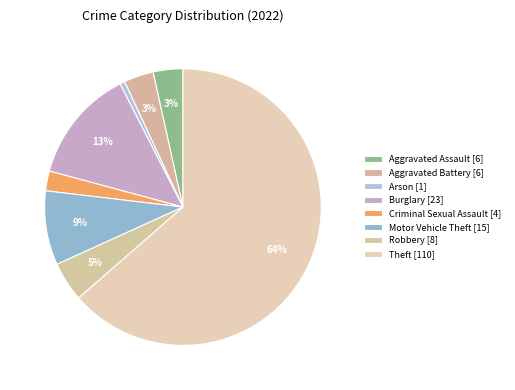

Is Theft the majority of the pie?

Yes